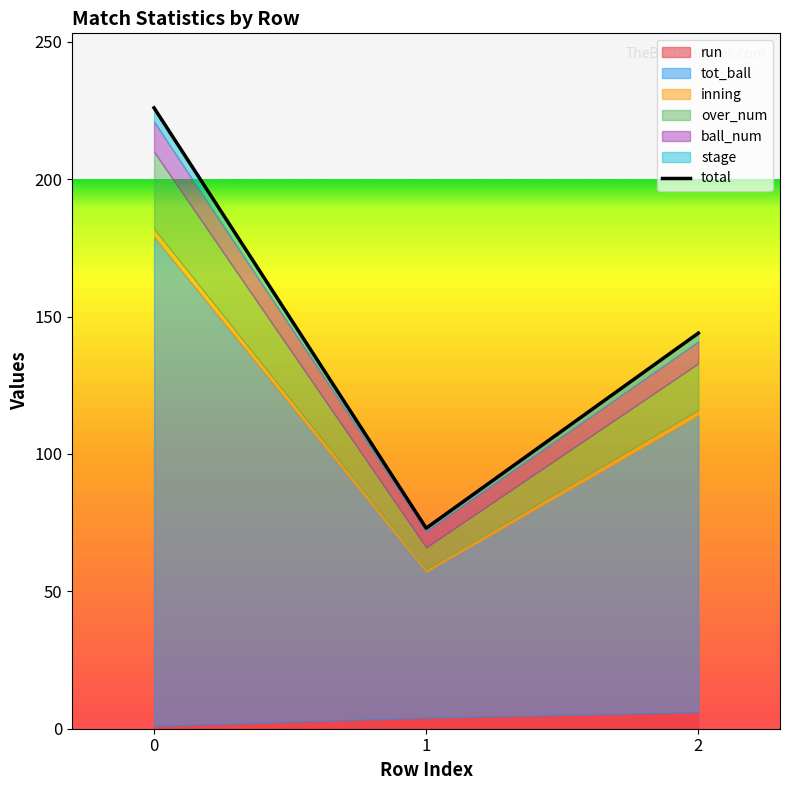

Reading left to right, what are all the values shown in this chart?

0=226	1=73	2=144